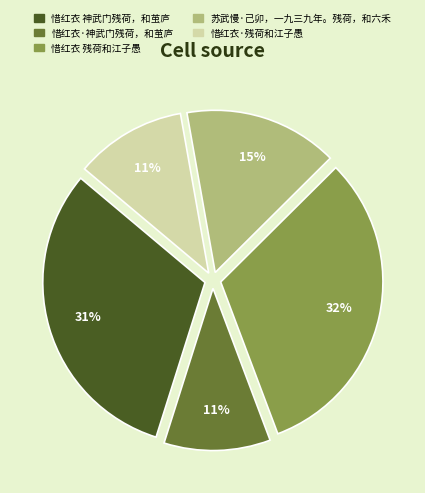

Is it true that 惜红衣·神武门残荷，和茧庐 is 11% of the pie?

True